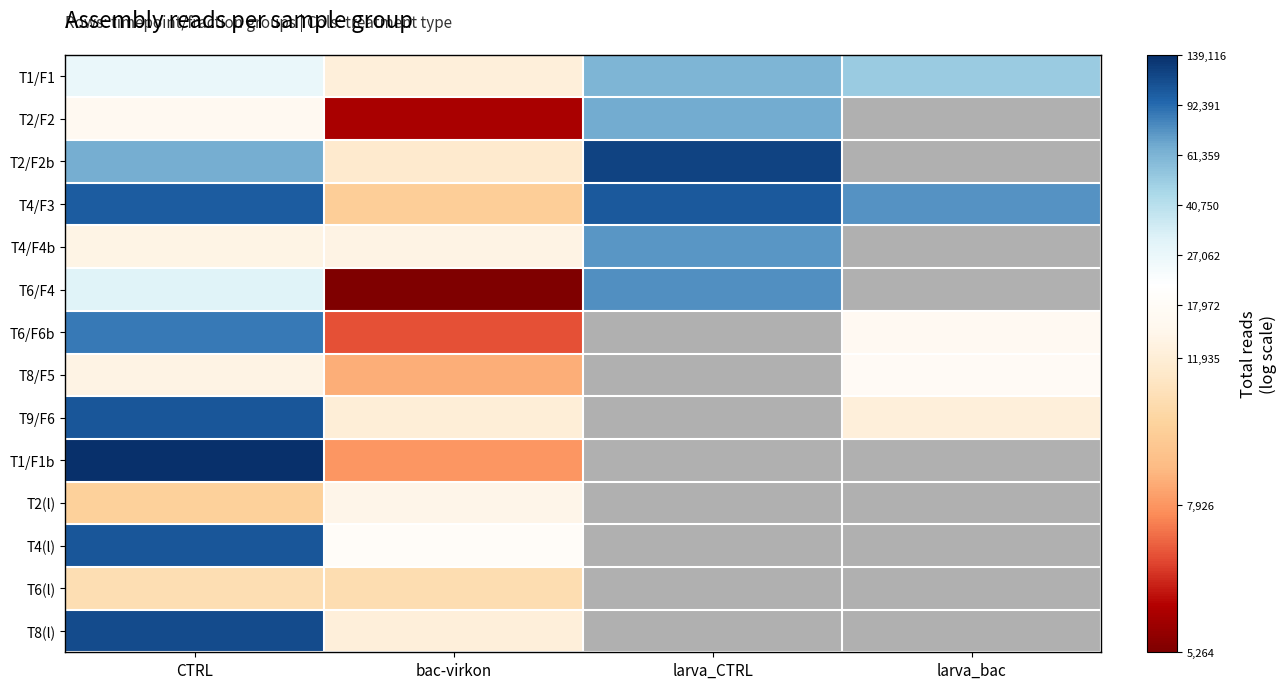

What is the total value across all series at larva_bac?

51.0